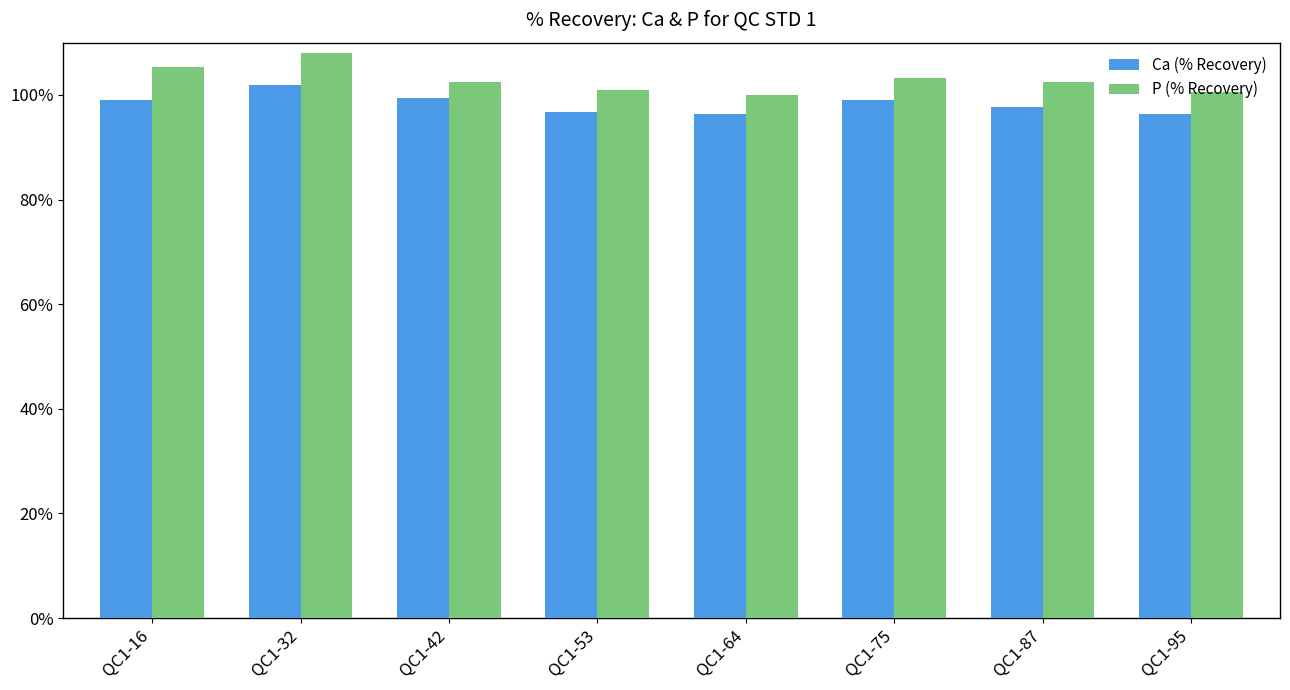

Rank the series by their maximum value, from highest to lowest.

P (% Recovery), Ca (% Recovery)